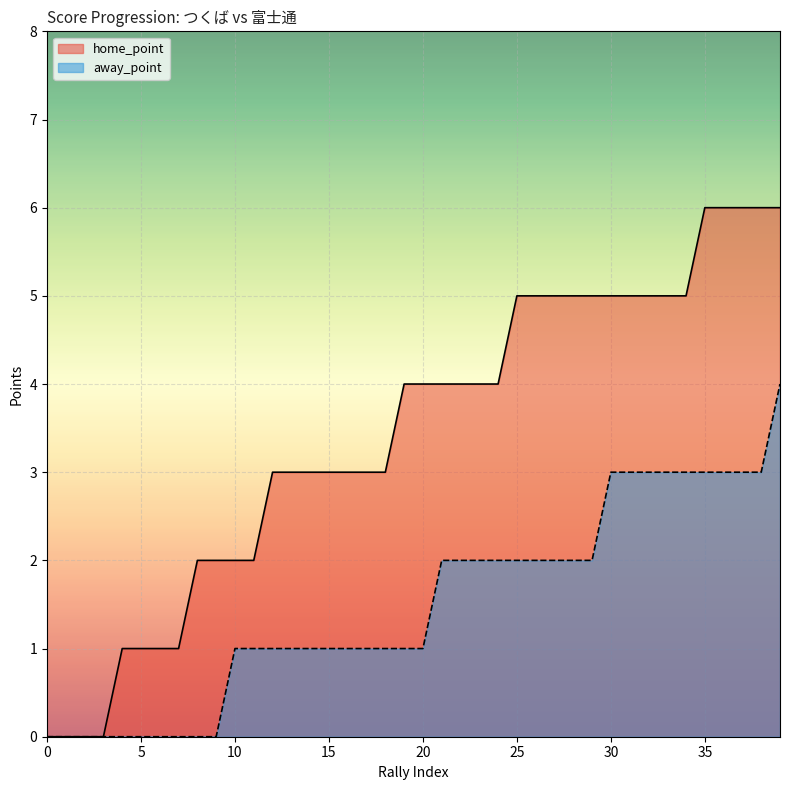

List the labels in order of away_point value, smallest first.

0, 1, 2, 3, 4, 5, 6, 7, 8, 9, 10, 11, 12, 13, 14, 15, 16, 17, 18, 19, 20, 21, 22, 23, 24, 25, 26, 27, 28, 29, 30, 31, 32, 33, 34, 35, 36, 37, 38, 39